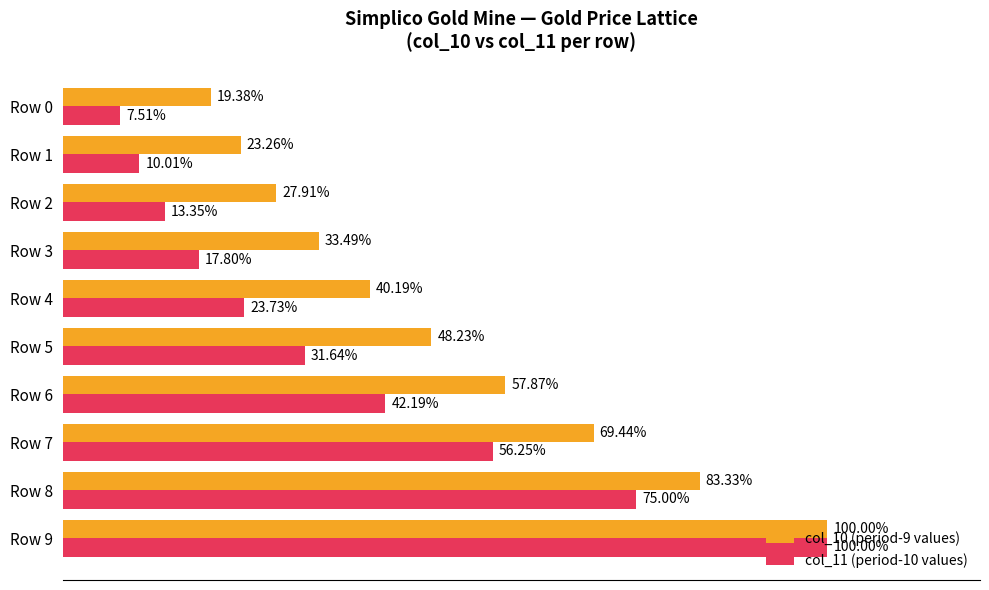

Which series has the widest spread of values?

col_11 (period-10 values)